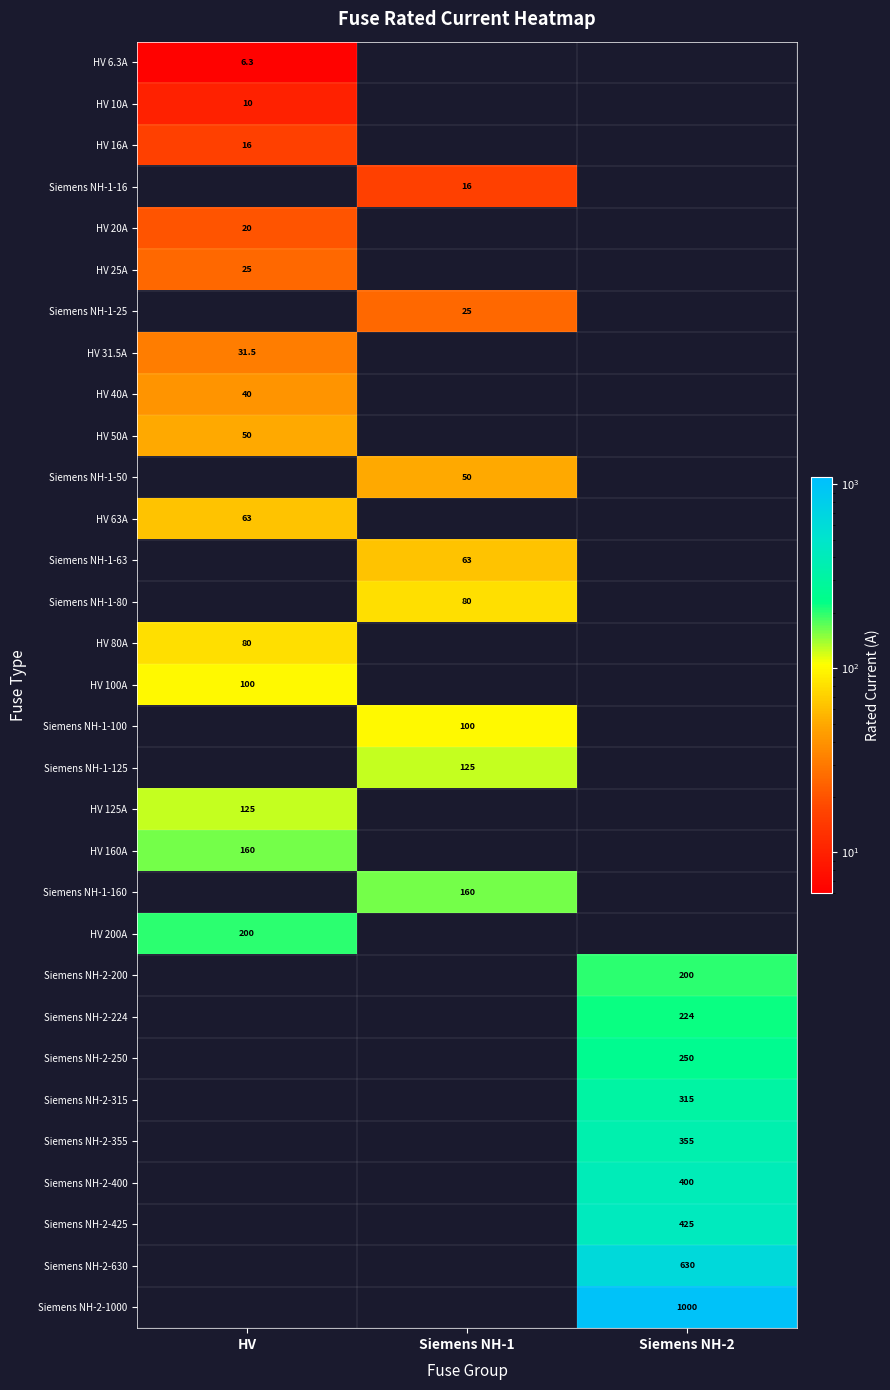

The Siemens NH-1-100 series shows 177.7 at Siemens NH-1. True or false?

False